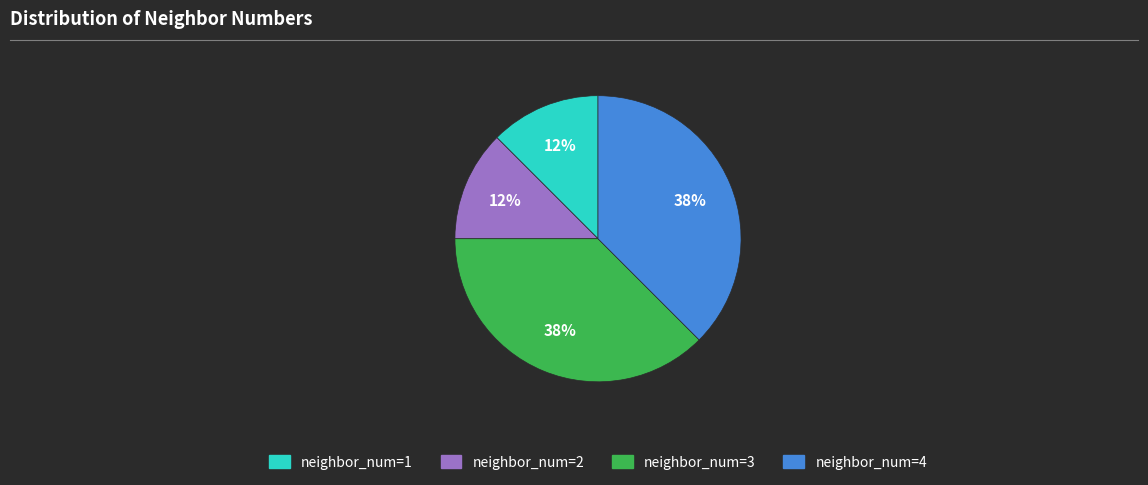

Does any single category account for the majority?

No